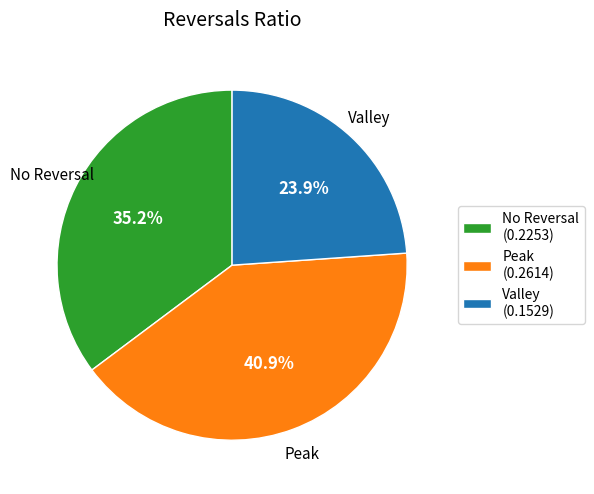

Do Valley (0.1529) and No Reversal (0.2253) together represent more than half of the pie?

Yes